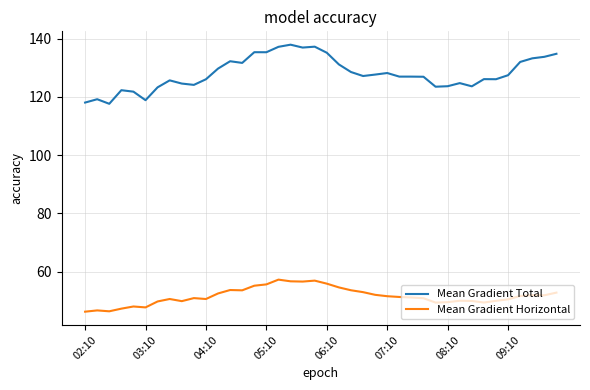

List the series in order of their peak value, lowest first.

Mean Gradient Horizontal, Mean Gradient Total